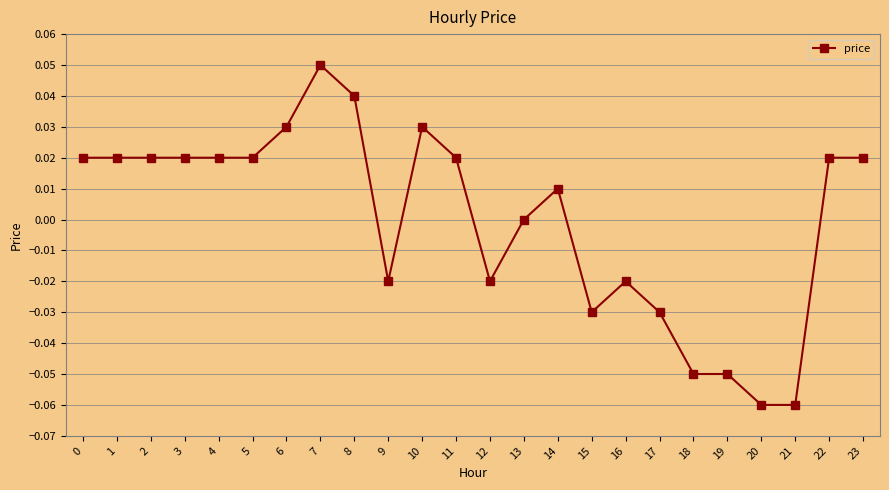

Between 8 and 3, which is larger?

8